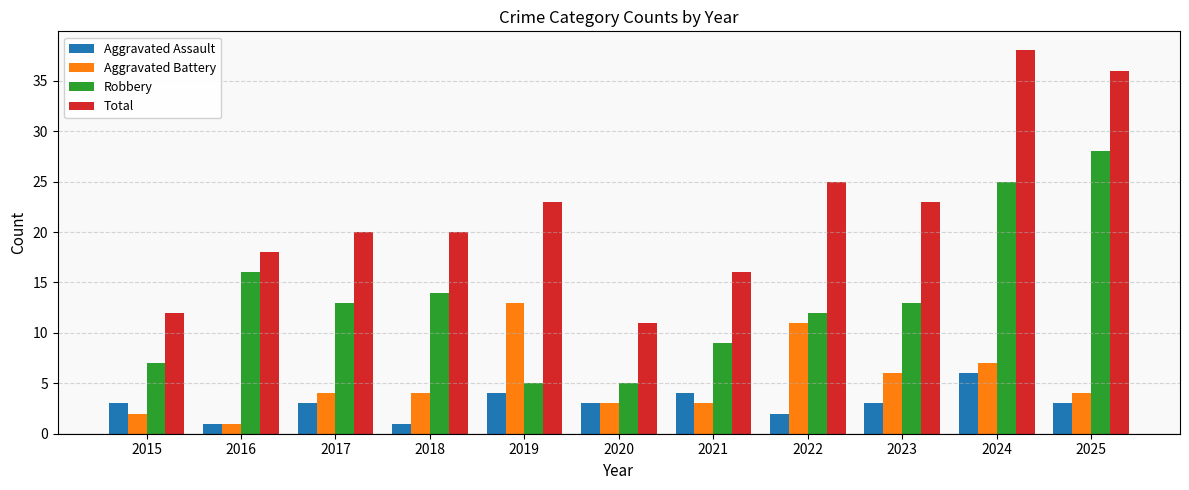

How many series are shown in this chart?

4